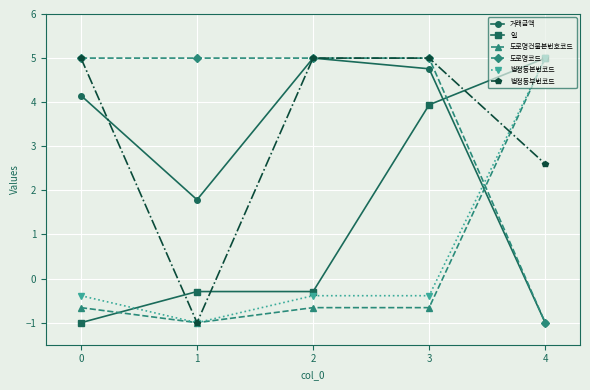

Which series has the largest total across all categories?

도로명코드